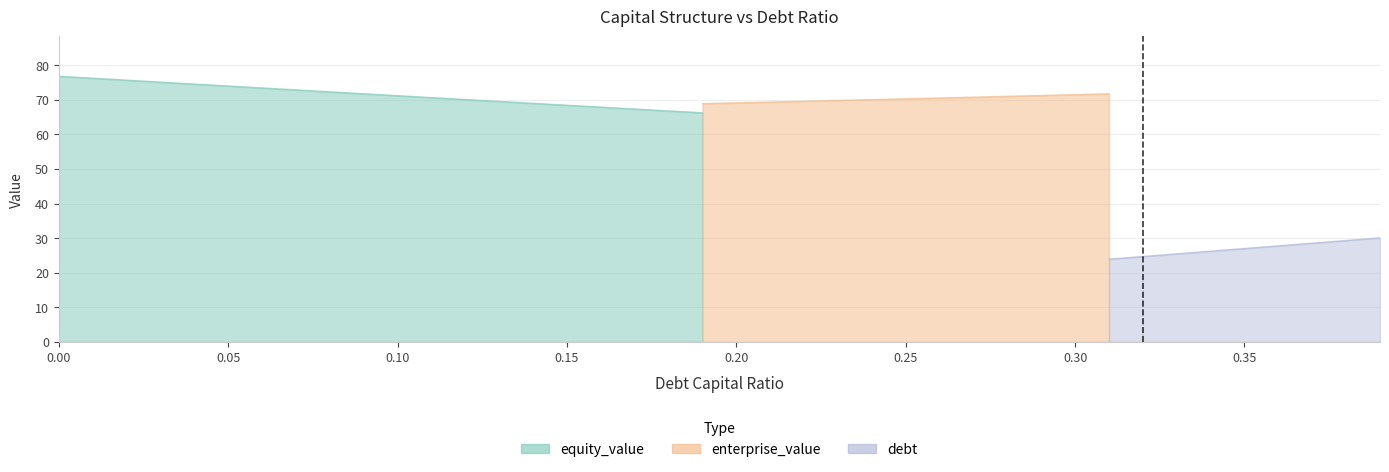

True or false: enterprise_value has a value of 102.3 at 0.05.

False